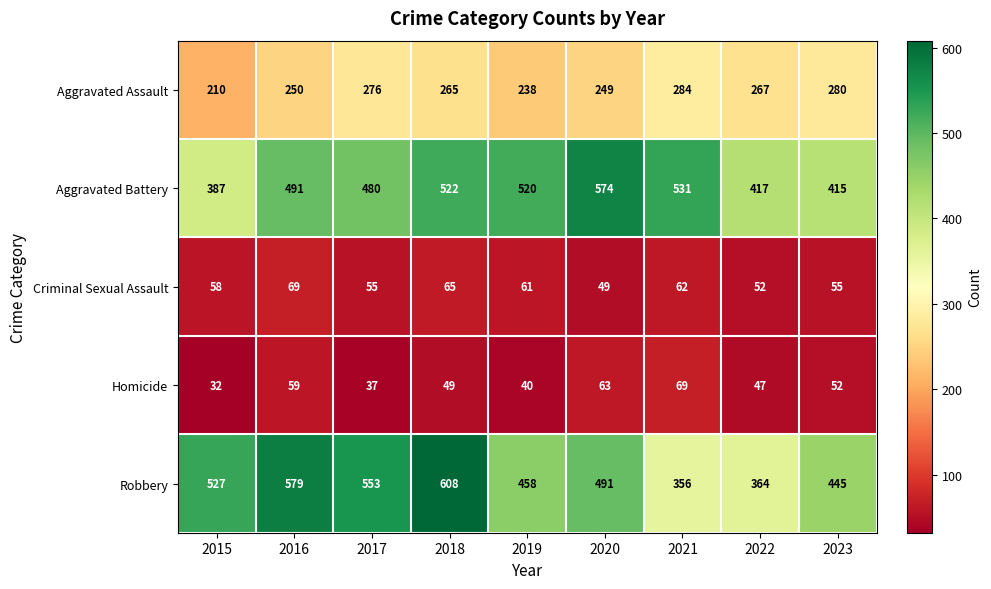

Which series changed the most between 2017 and 2023?

Robbery